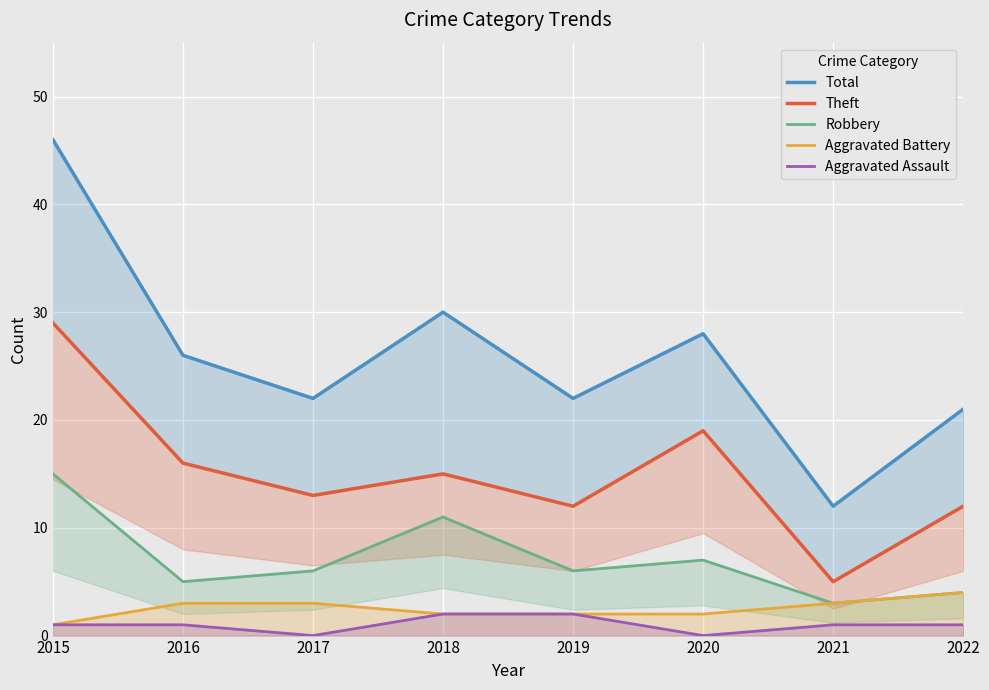

Rank the series by their maximum value, from highest to lowest.

Total, Theft, Robbery, Aggravated Battery, Aggravated Assault